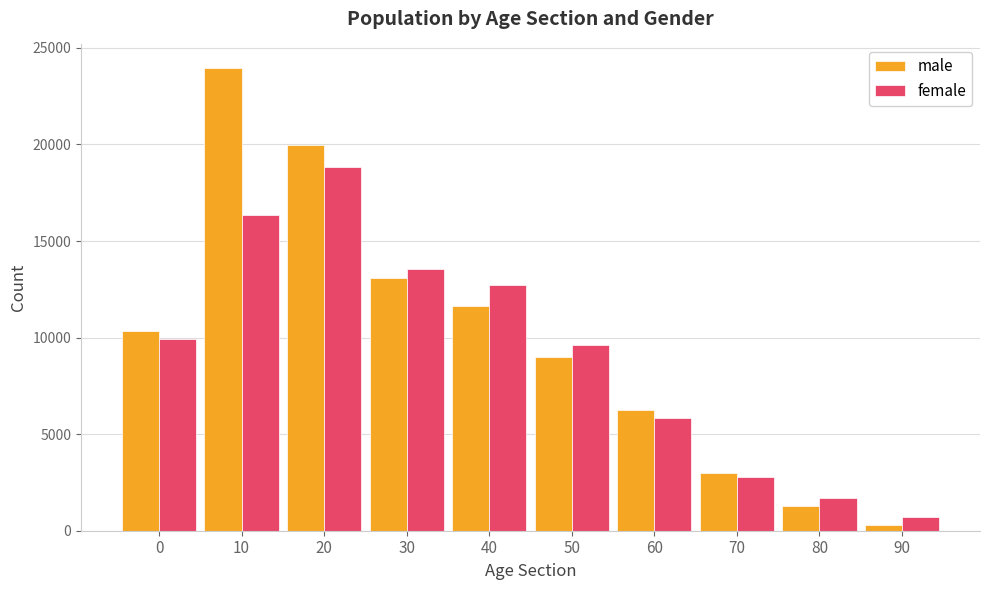

What are all the series names shown in the legend?

male, female